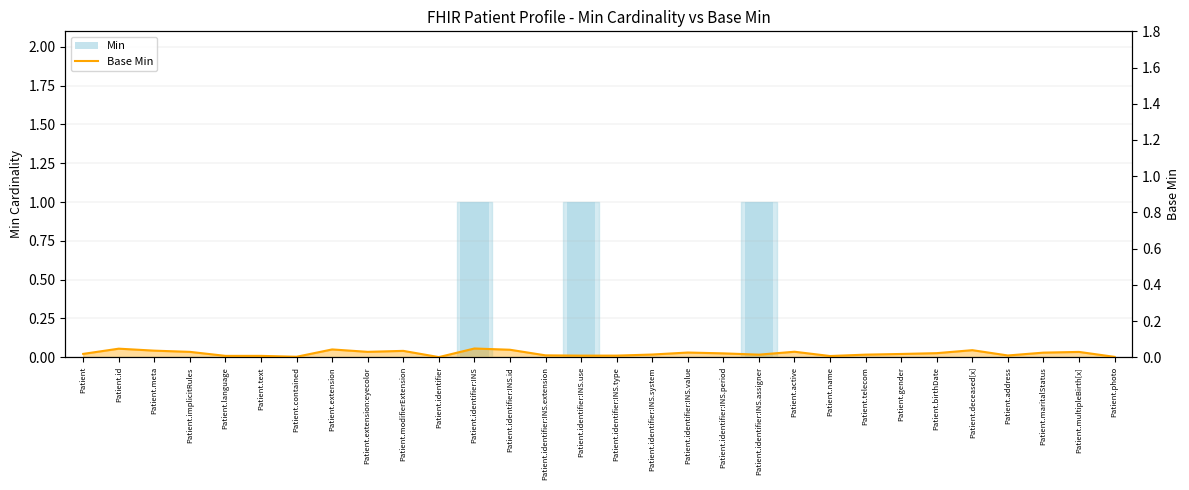

The Min series shows -0.7 at Patient.extension:eyecolor. True or false?

False